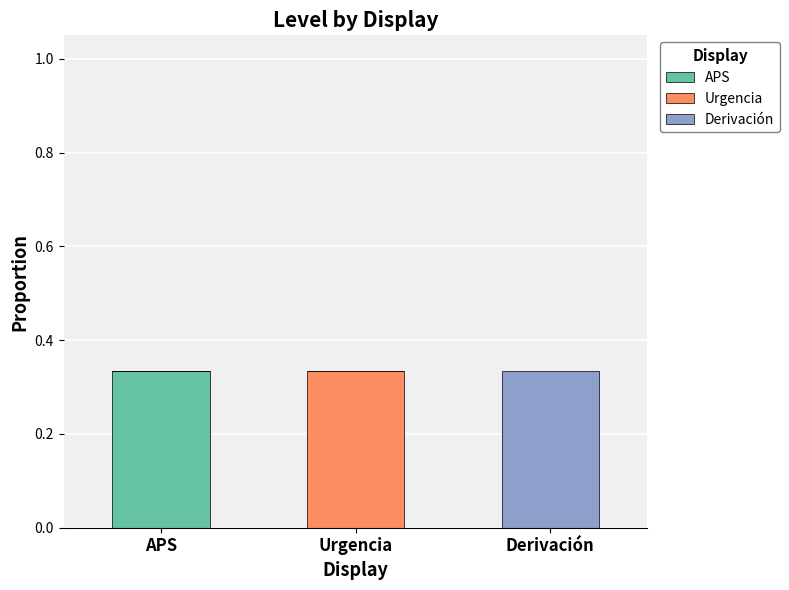

What are all the series names shown in the legend?

APS, Urgencia, Derivación